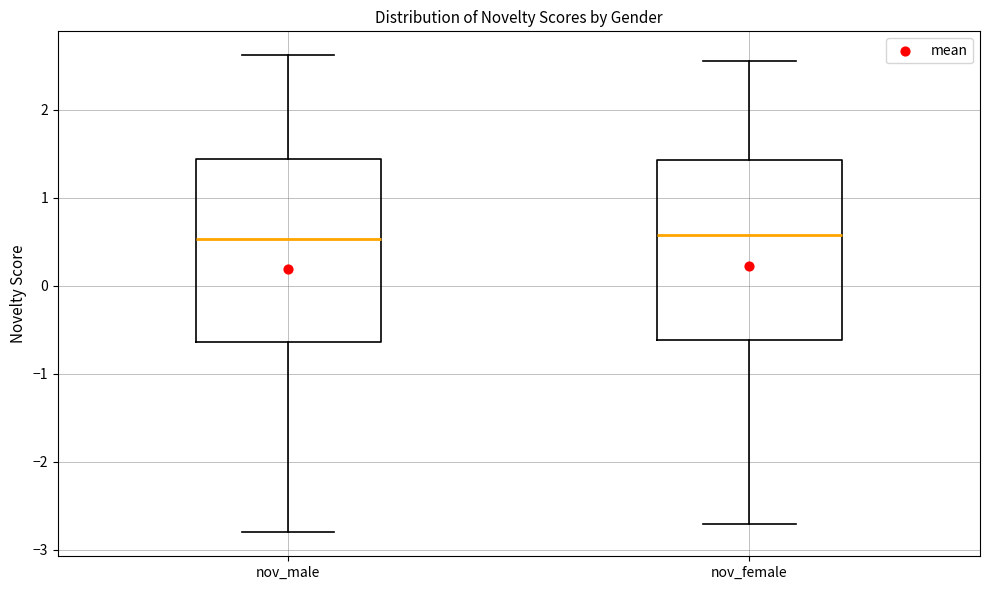

Where does the upper whisker of the box for nov_male end on the y-axis? The values are not printed on the chart, so give them approximately, as read against the axis.

2.6